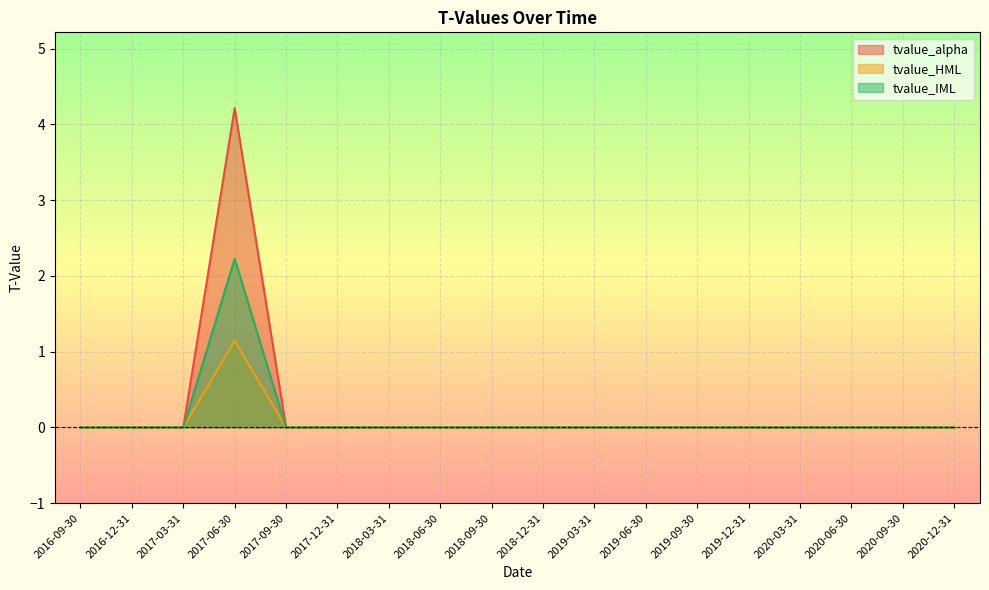

At how many categories does at least one series exceed 2?

1